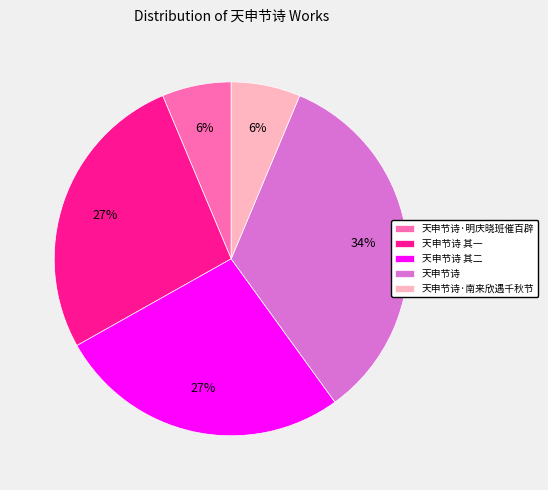

Is it true that 天申节诗·明庆晓班催百辟 is 16% of the pie?

False